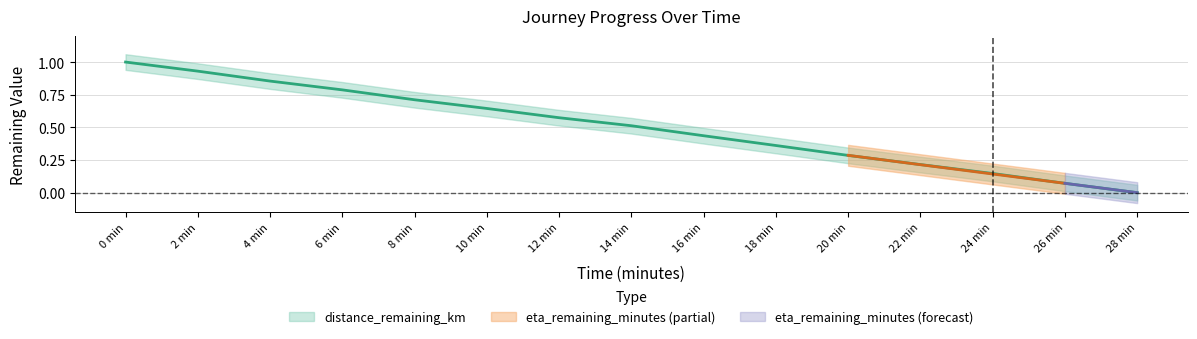

Does the chart display data point markers on the line(s)?

No